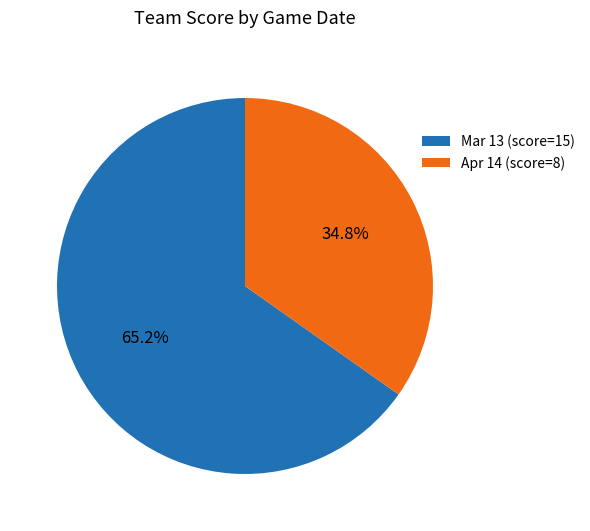

To the nearest percent, what is the average slice percentage?

50%